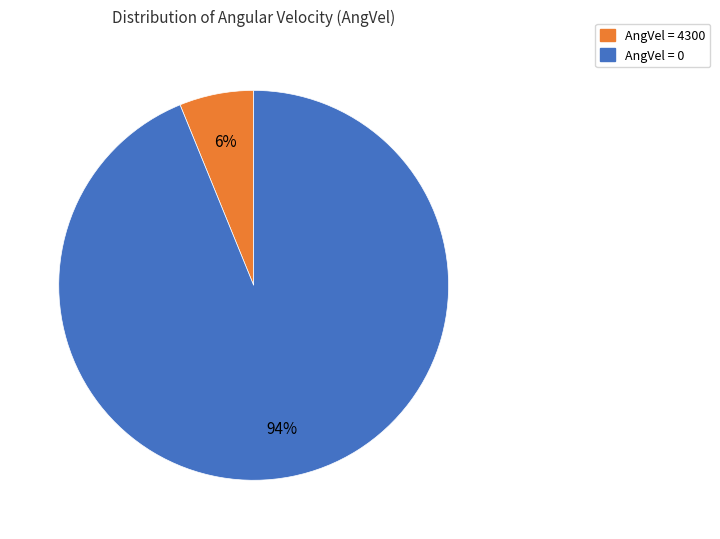

Does any single category account for the majority?

Yes